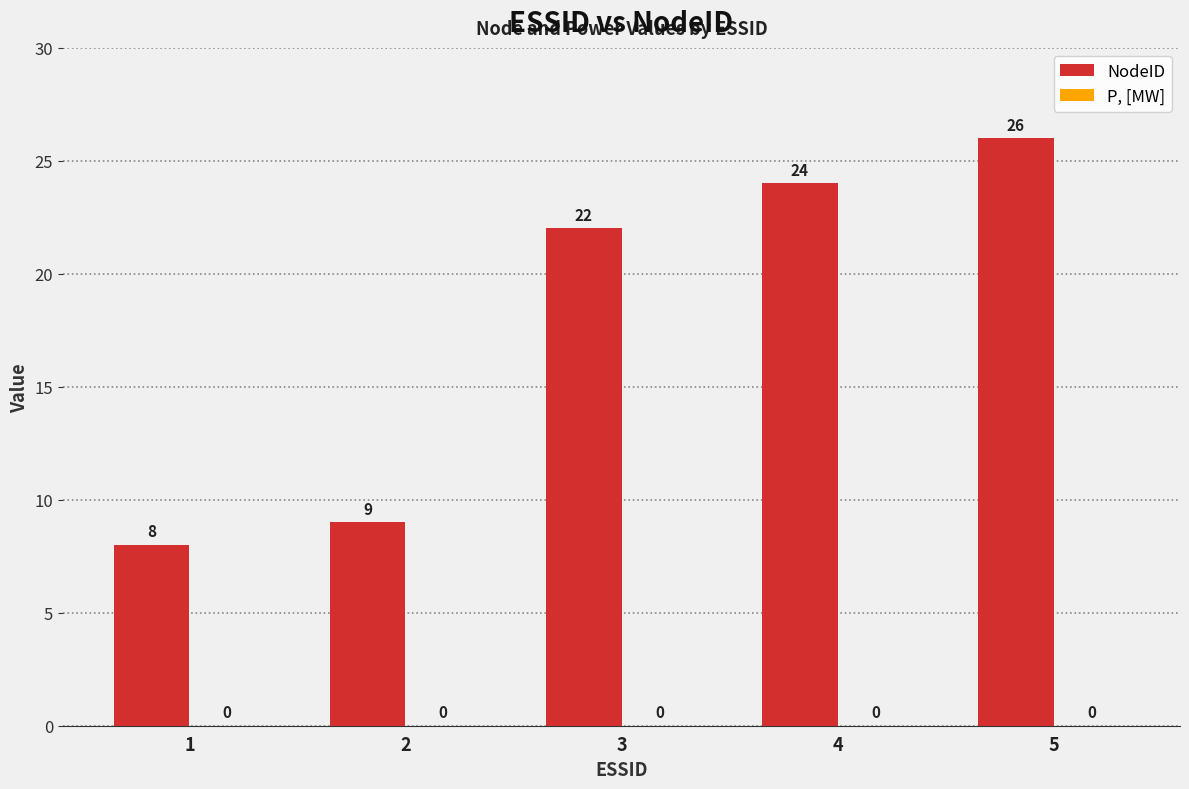

Does the chart contain stacked bars?

No